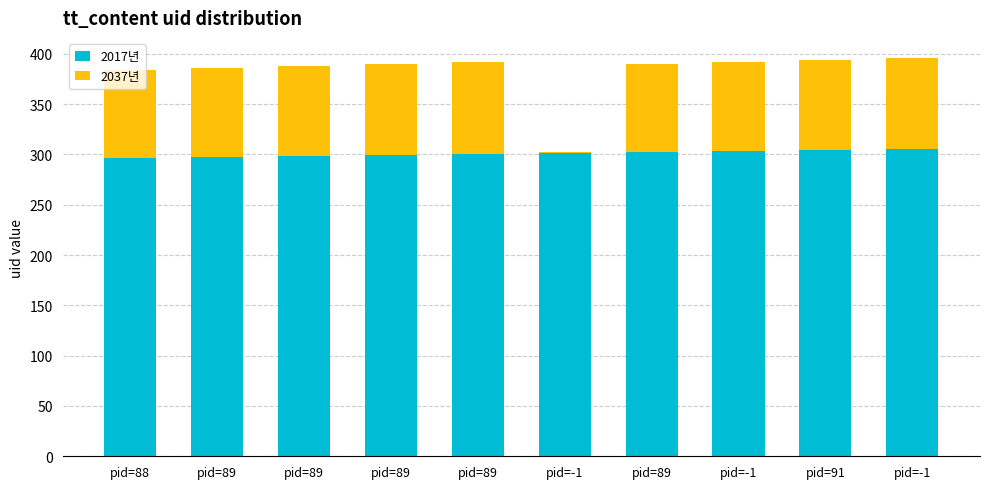

Is it true that 2017년 equals 182 at pid=89?

False